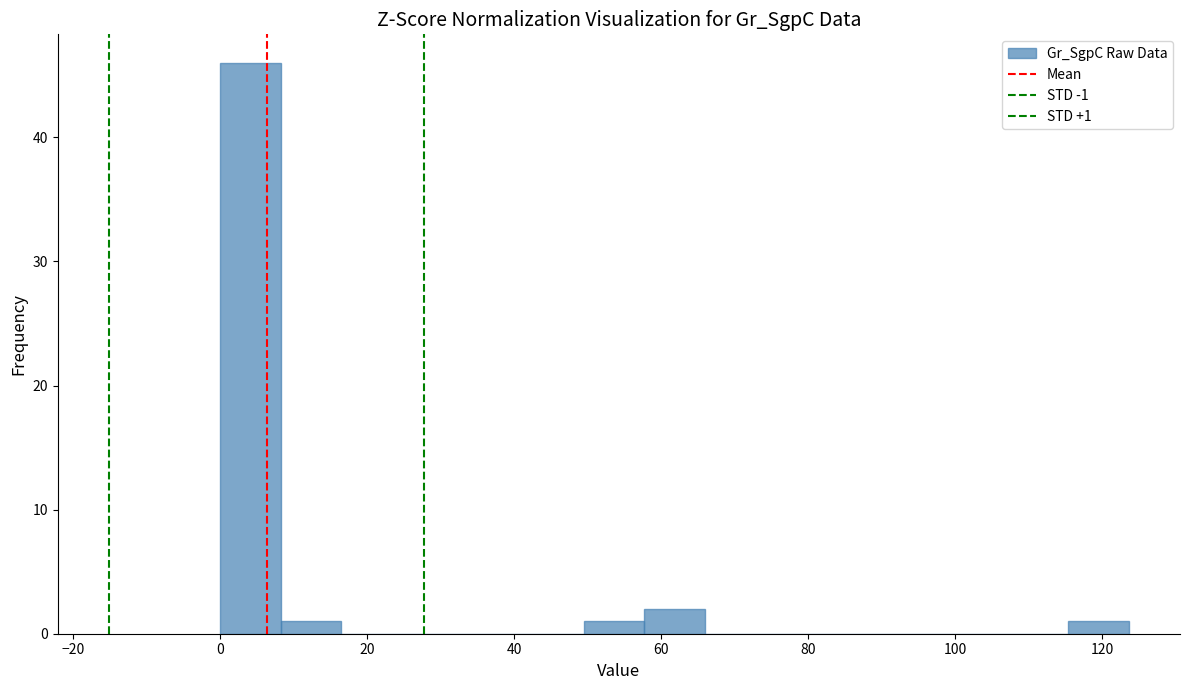

Over which range of the x-axis is the bar tallest?

0 to 8